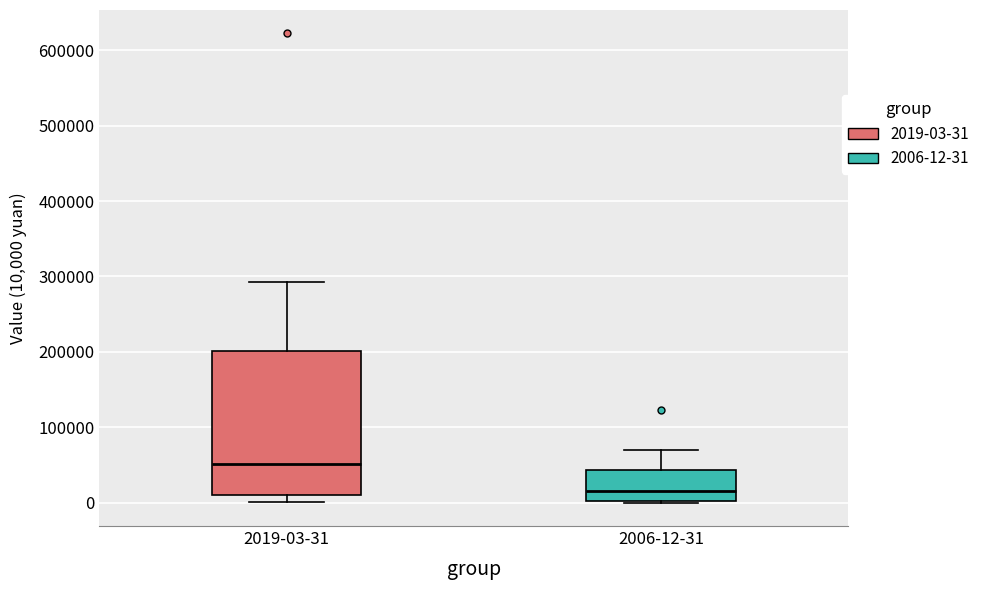

Reading left to right, read every box against the y-axis: the position of its median line, the range the box covers, and the ends of its whiskers. The values are not printed on the chart, so give them approximately, as read against the axis.

2019-03-31: median 50000, box 10000 to 200000, whiskers 0 to 290000
2006-12-31: median 20000, box 0 to 40000, whiskers 0 to 70000